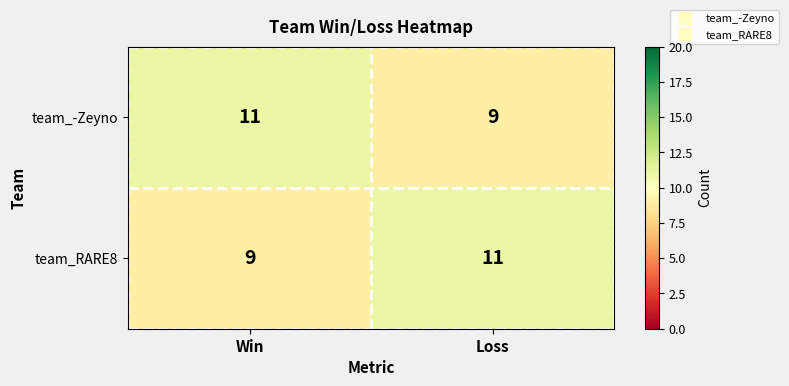

What is the greatest value displayed?

11